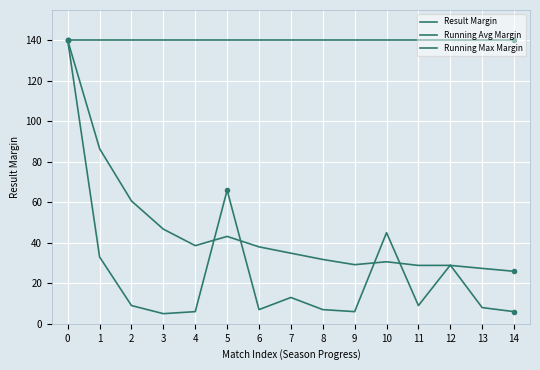

Count the number of categories in the chart.

15